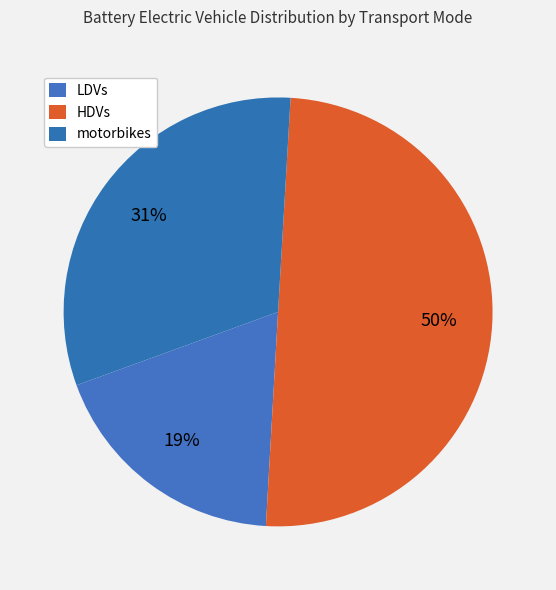

Does LDVs represent more than half of the total?

No